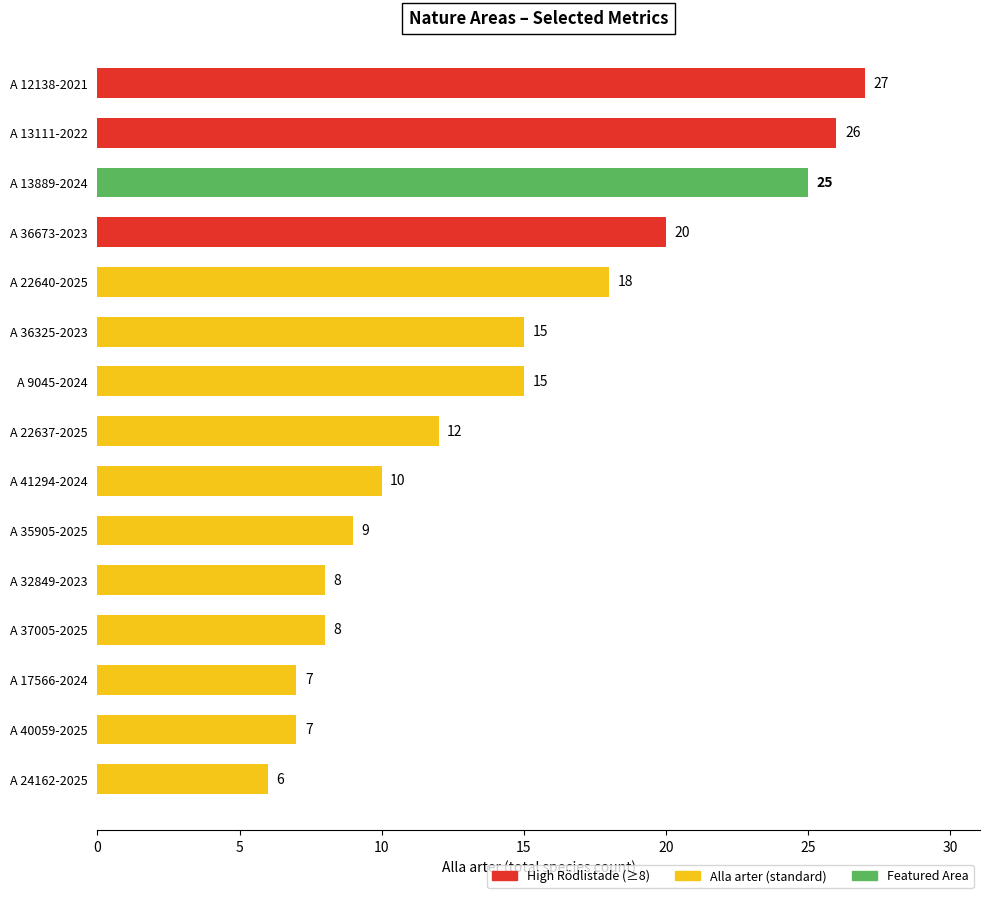

The chart shows a value of 10 at A 40059-2025. True or false?

False